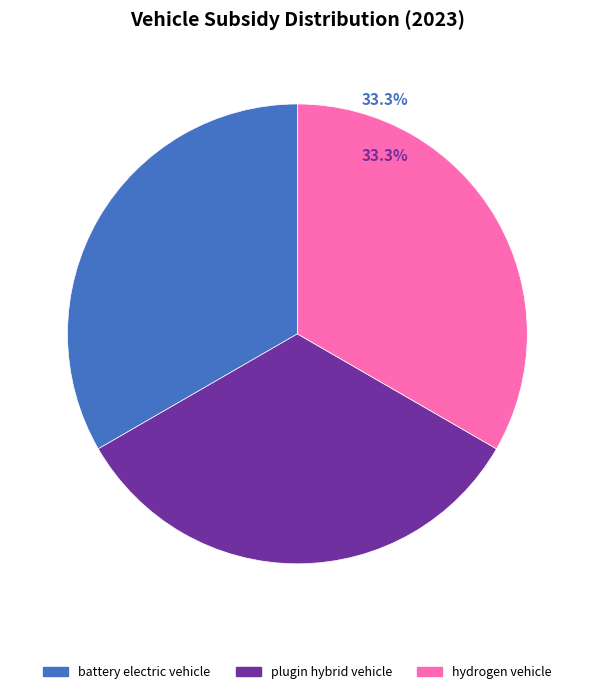

Is it true that plugin hybrid vehicle is 40% of the pie?

False